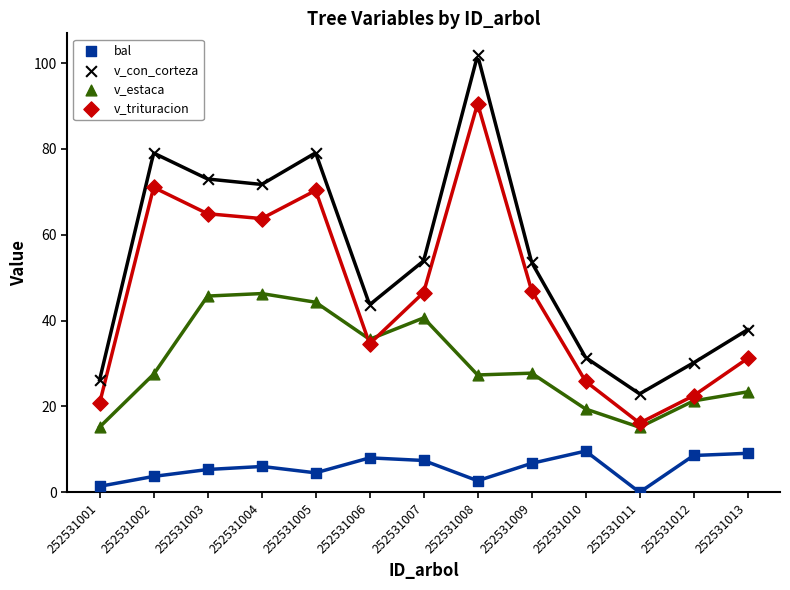

In the v_con_corteza series, what Y value is closest to 62?

53.9